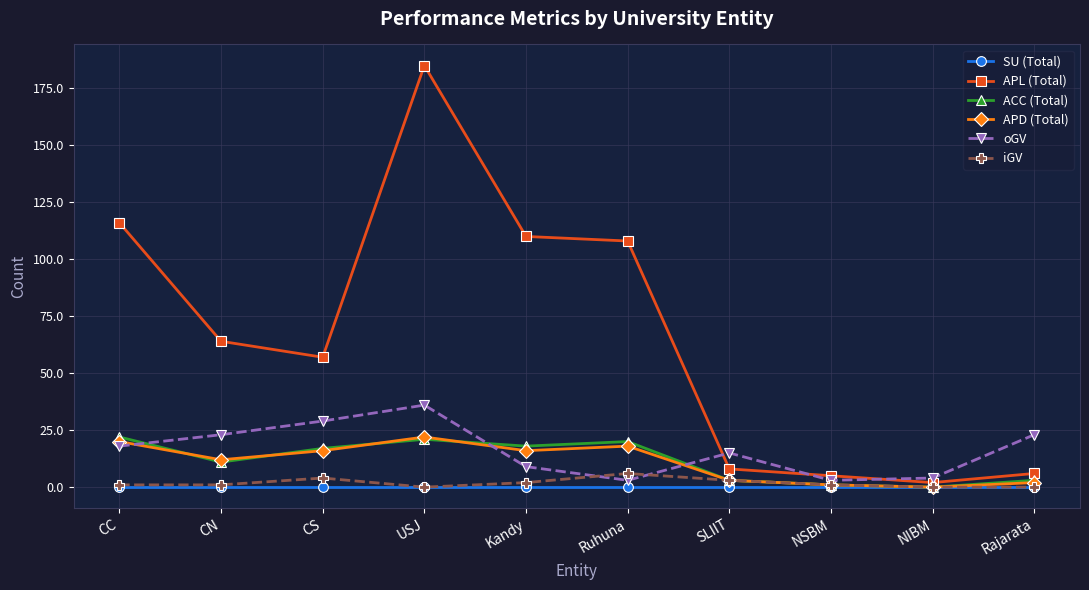

The value of oGV at CN is 23. True or false?

True